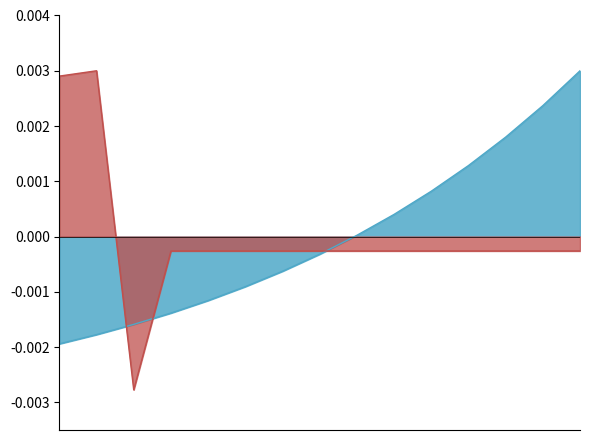

At which category is the sum across all series the highest?

15